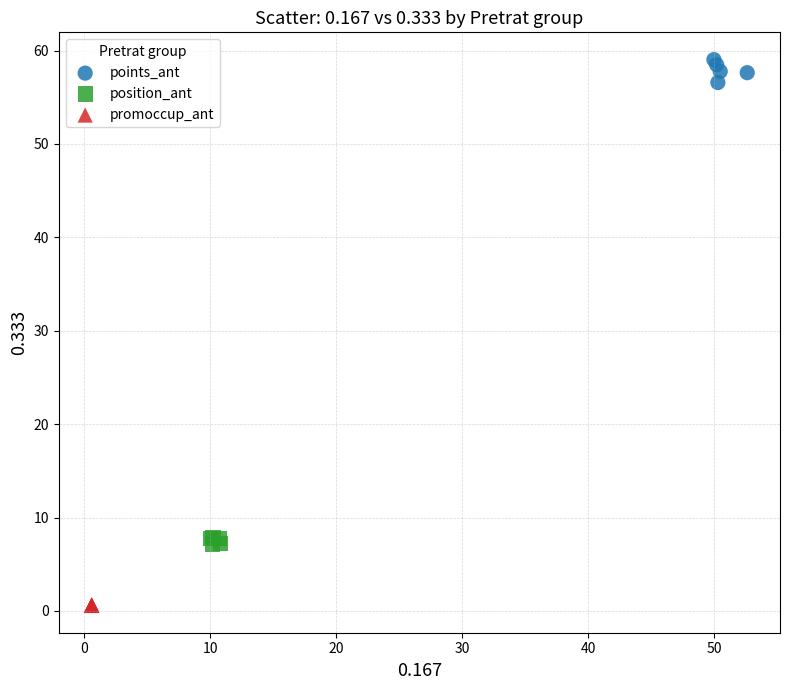

Which series contains the highest Y value?

points_ant